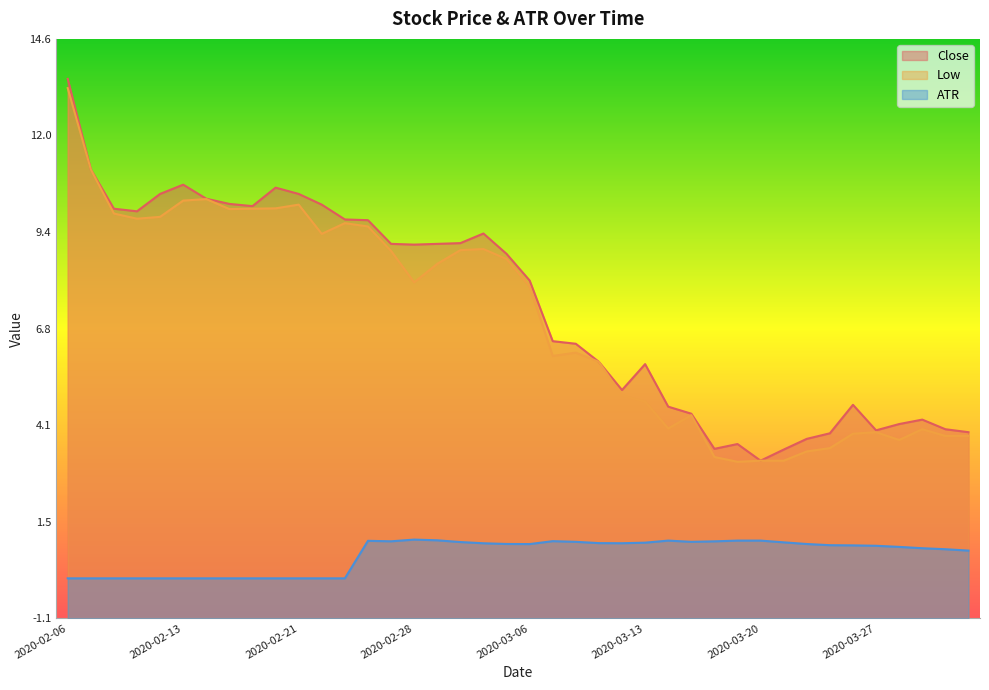

What is the difference between the second highest and minimum values in the ATR series?

1.0